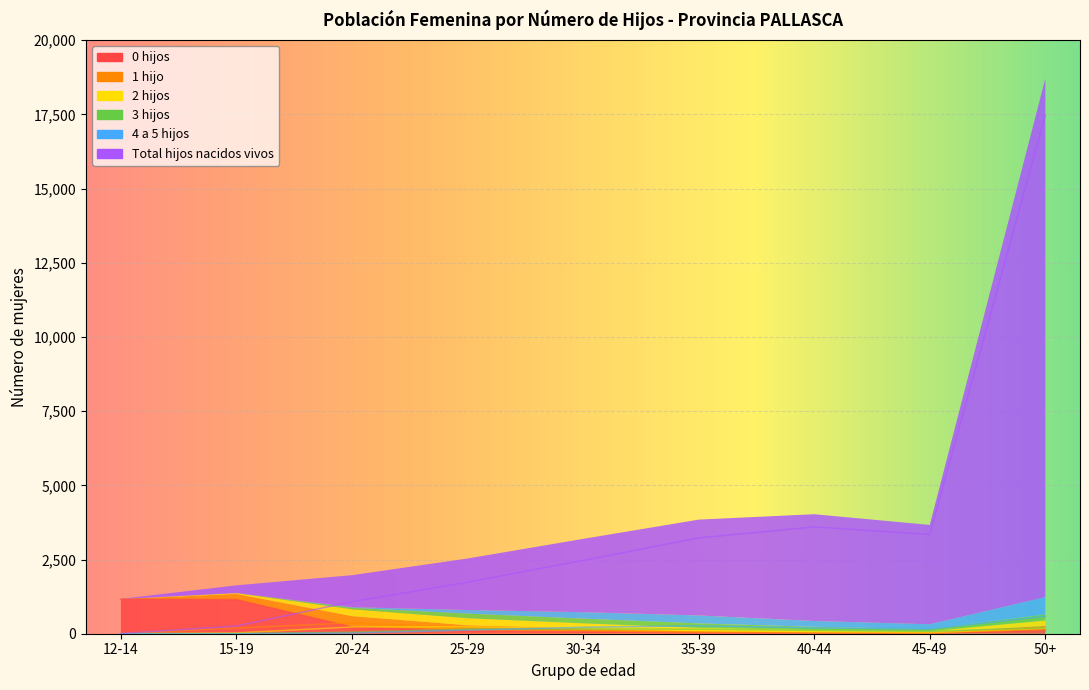

Reading left to right, list all the values displayed in this chart.

0 hijos: 1164	1151	228	97	66	29	19	22	115
1 hijo: 5	190	365	189	117	63	35	25	147
2 hijos: 0	25	229	236	165	103	68	37	185
3 hijos: 0	5	52	157	161	152	111	77	201
4 a 5 hijos: 0	1	21	120	217	269	196	158	585
Total hijos nacidos vivos: 5	259	1078	1736	2470	3229	3598	3347	17474